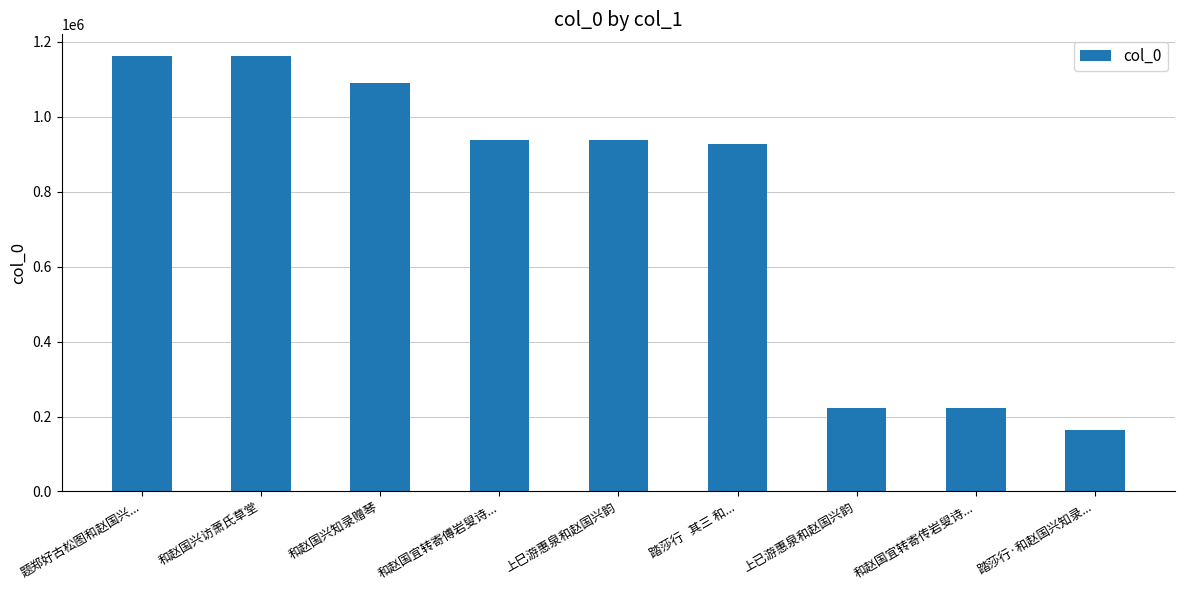

What is the label of the 5th bar from the left?

上巳游惠泉和赵国兴韵